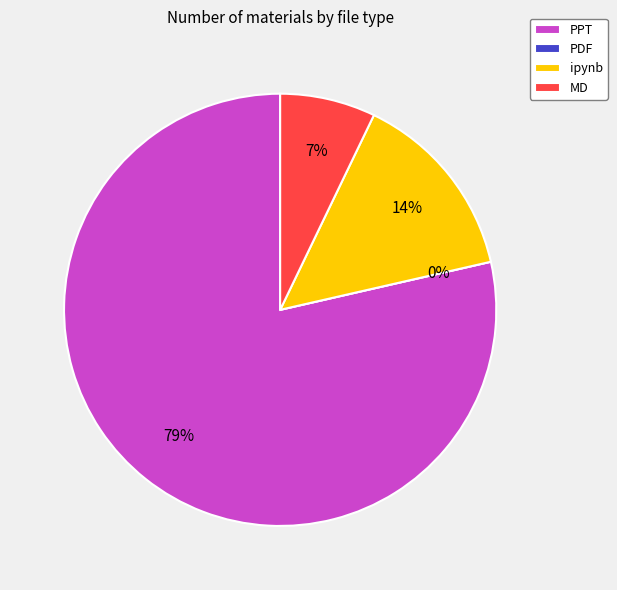

How many slices are in this pie chart?

4